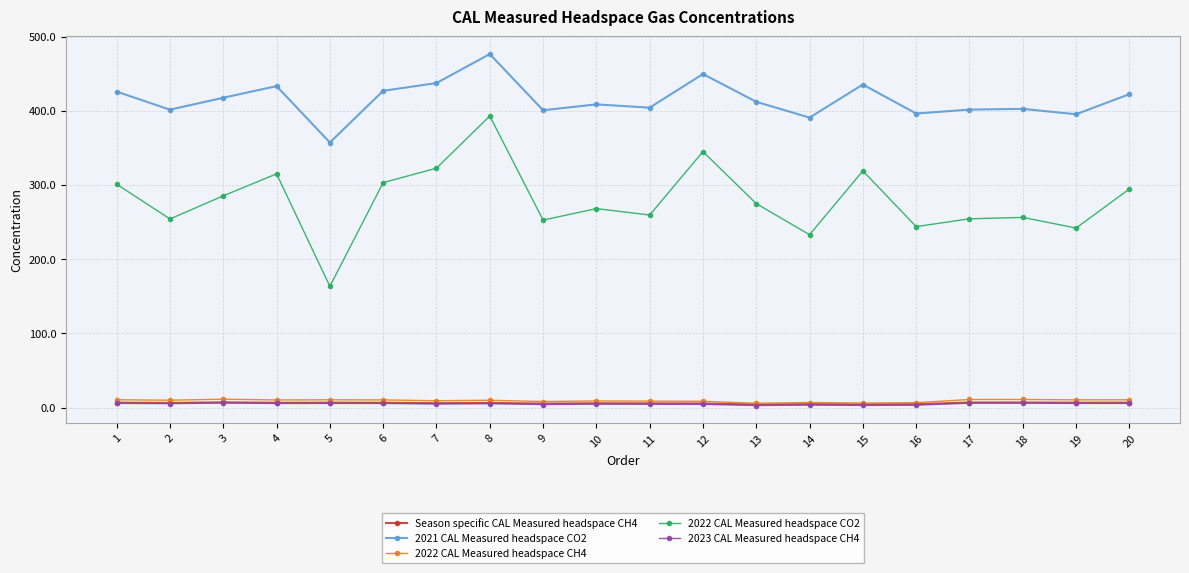

Is the value of 2022 CAL Measured headspace CO2 at 5 greater than the value of 2021 CAL Measured headspace CO2 at 4?

No